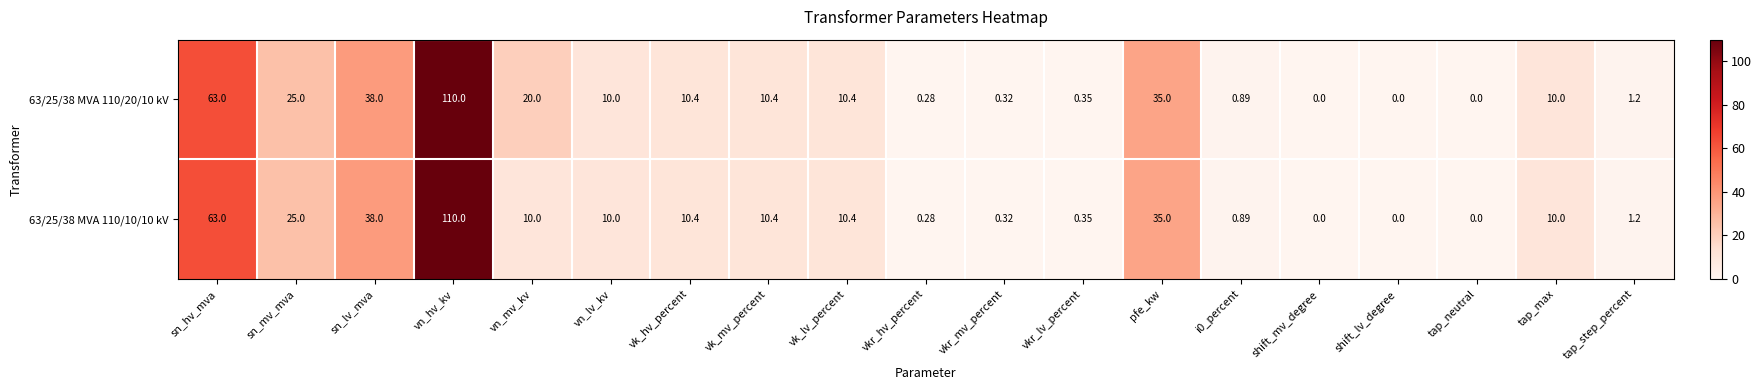

Is the value of 63/25/38 MVA 110/10/10 kV at vkr_lv_percent greater than the value of 63/25/38 MVA 110/20/10 kV at vk_mv_percent?

No